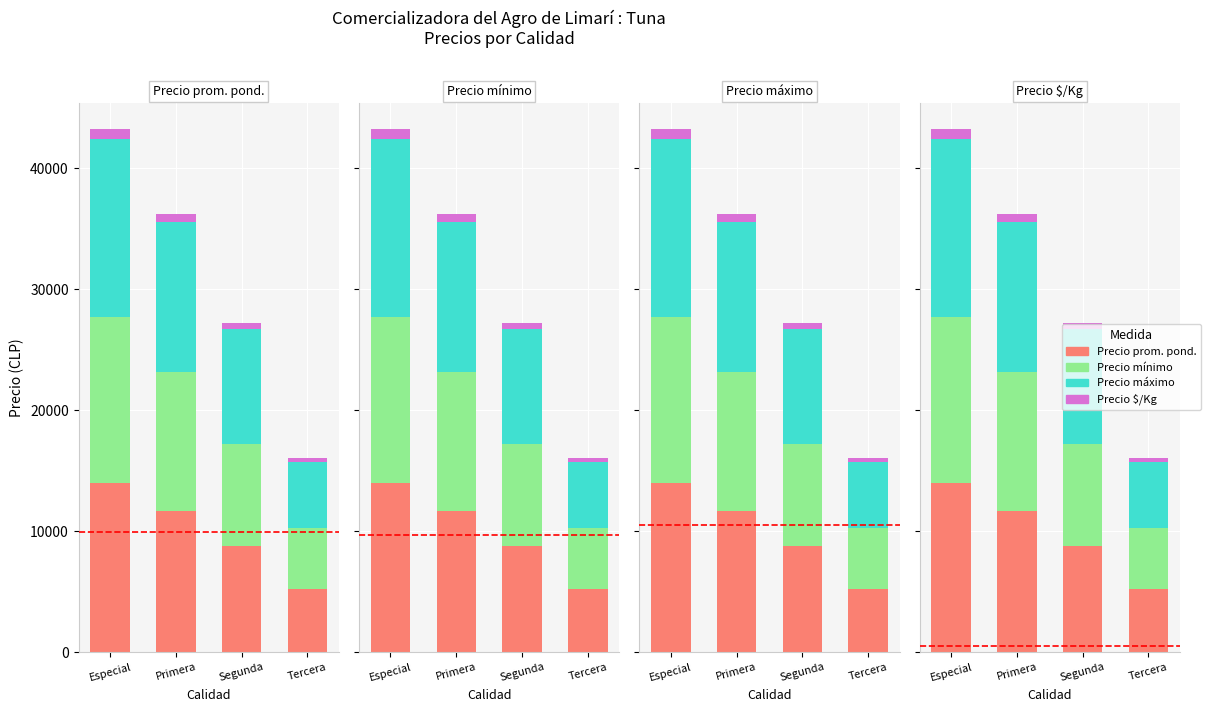

List the labels in order of Precio minimo value, largest first.

Especial, Primera, Segunda, Tercera